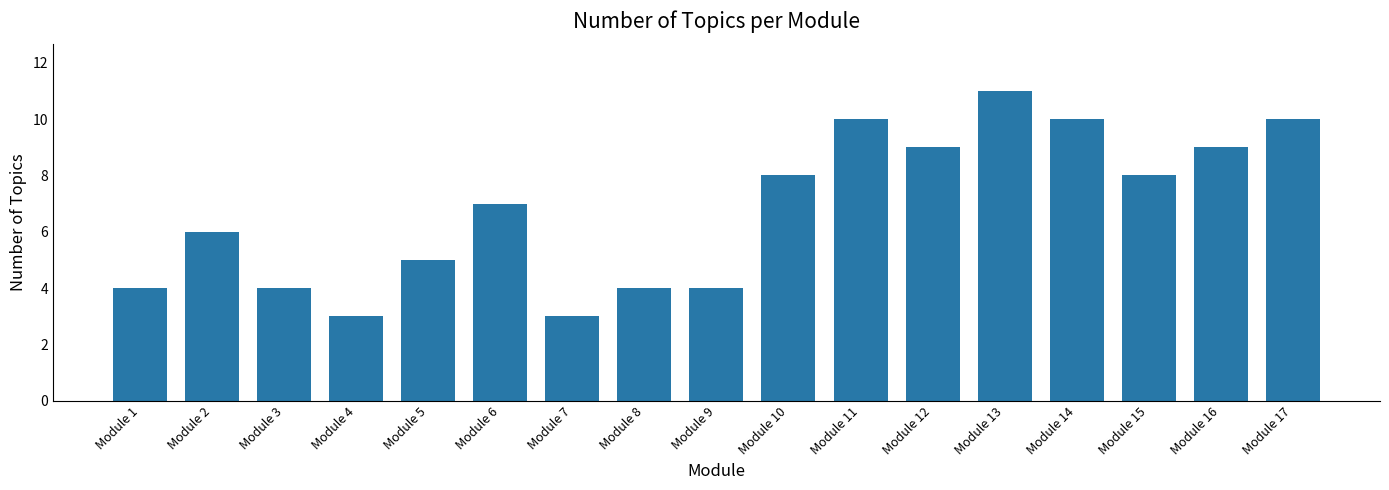

The value at Module 15 is 2. True or false?

False